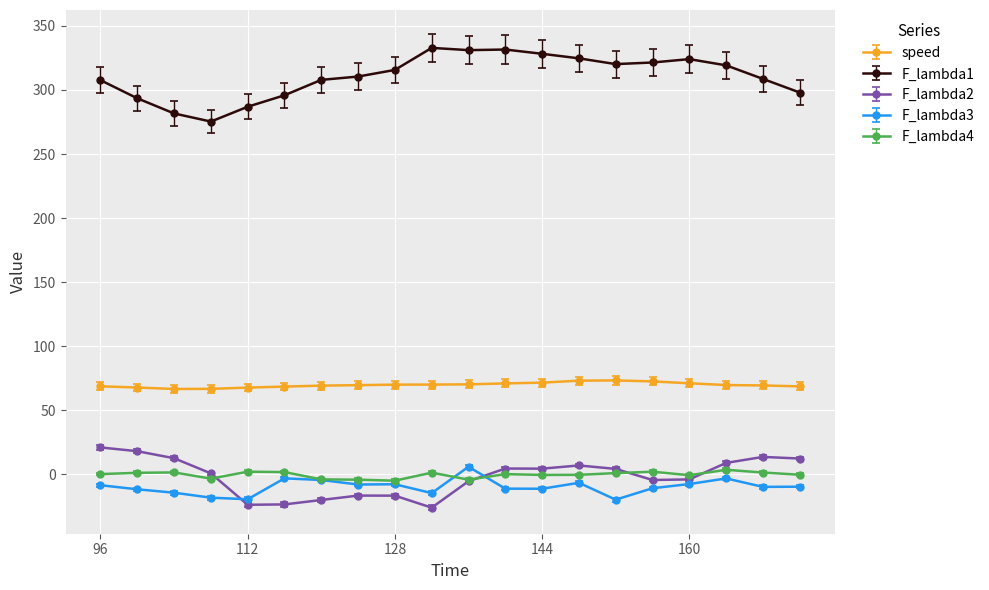

Which series has the largest total across all categories?

F_lambda1